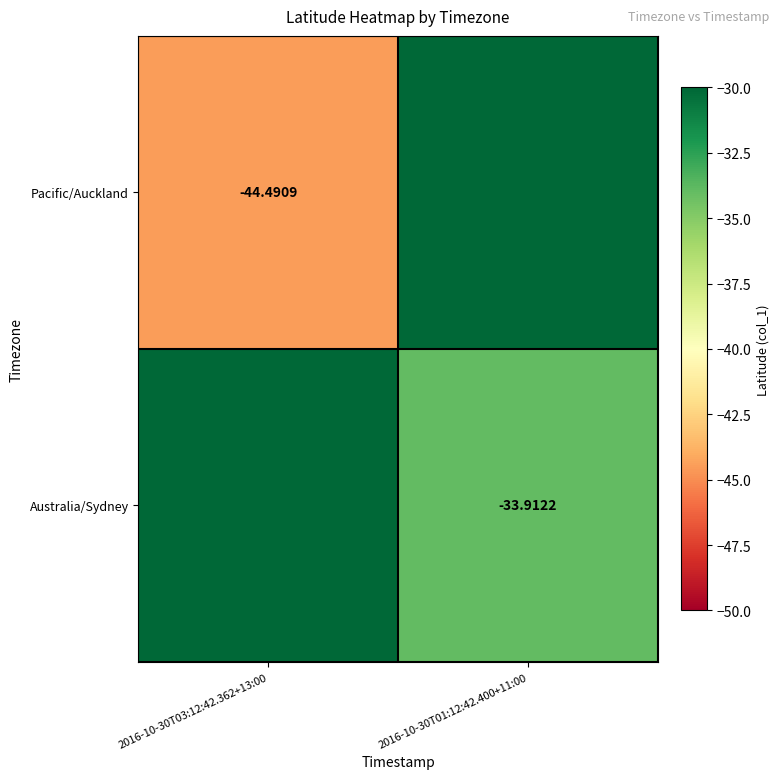

How many distinct data groups are displayed?

2